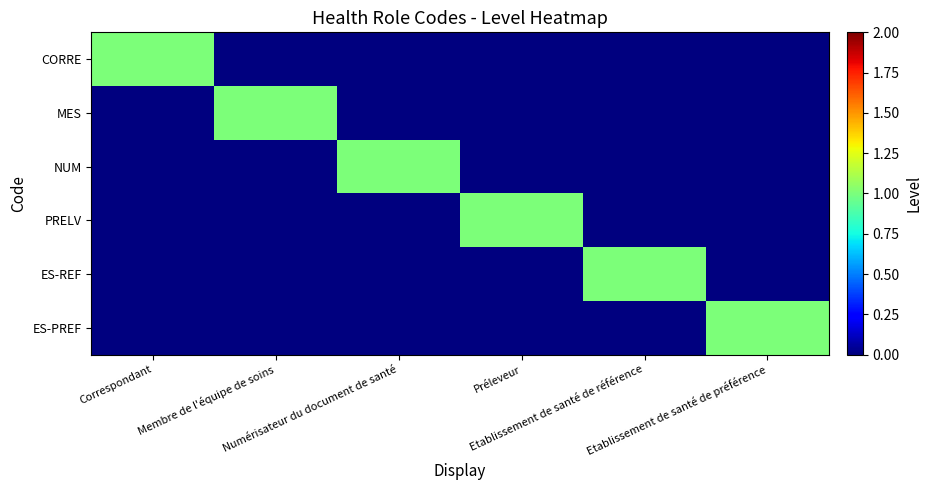

Reading right to left, what are all the values shown in this chart?

CORRE: Etablissement de santé de préférence=0	Etablissement de santé de référence=0	Préleveur=0	Numérisateur du document de santé=0	Membre de l'équipe de soins=0	Correspondant=1
MES: Etablissement de santé de préférence=0	Etablissement de santé de référence=0	Préleveur=0	Numérisateur du document de santé=0	Membre de l'équipe de soins=1	Correspondant=0
NUM: Etablissement de santé de préférence=0	Etablissement de santé de référence=0	Préleveur=0	Numérisateur du document de santé=1	Membre de l'équipe de soins=0	Correspondant=0
PRELV: Etablissement de santé de préférence=0	Etablissement de santé de référence=0	Préleveur=1	Numérisateur du document de santé=0	Membre de l'équipe de soins=0	Correspondant=0
ES-REF: Etablissement de santé de préférence=0	Etablissement de santé de référence=1	Préleveur=0	Numérisateur du document de santé=0	Membre de l'équipe de soins=0	Correspondant=0
ES-PREF: Etablissement de santé de préférence=1	Etablissement de santé de référence=0	Préleveur=0	Numérisateur du document de santé=0	Membre de l'équipe de soins=0	Correspondant=0